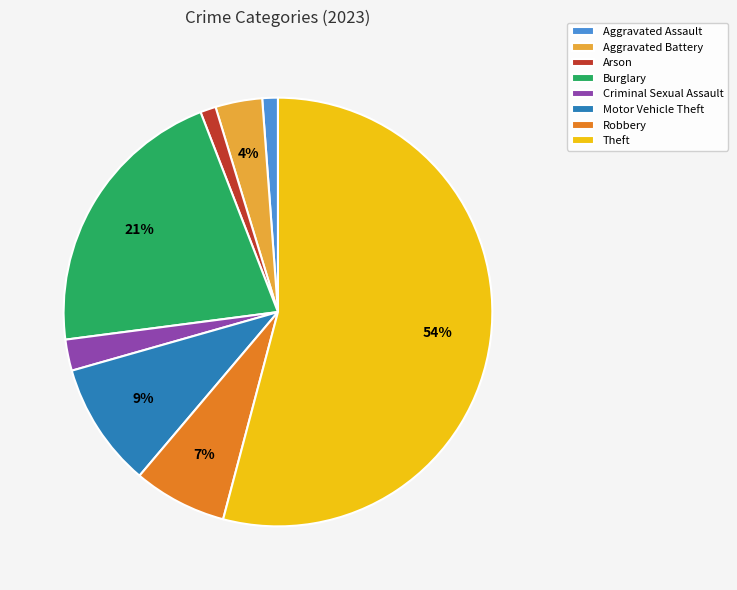

Is it true that Aggravated Assault is 1% of the pie?

True